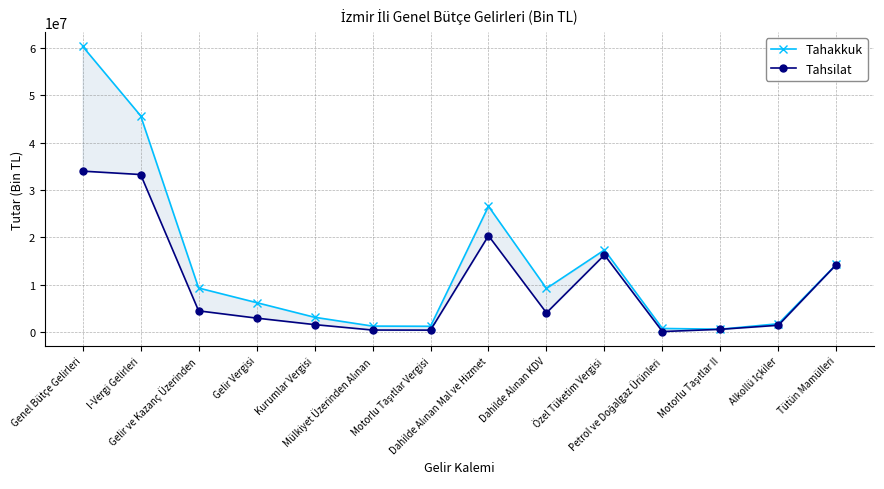

What is the sum of all Tahakkuk values?

197397744